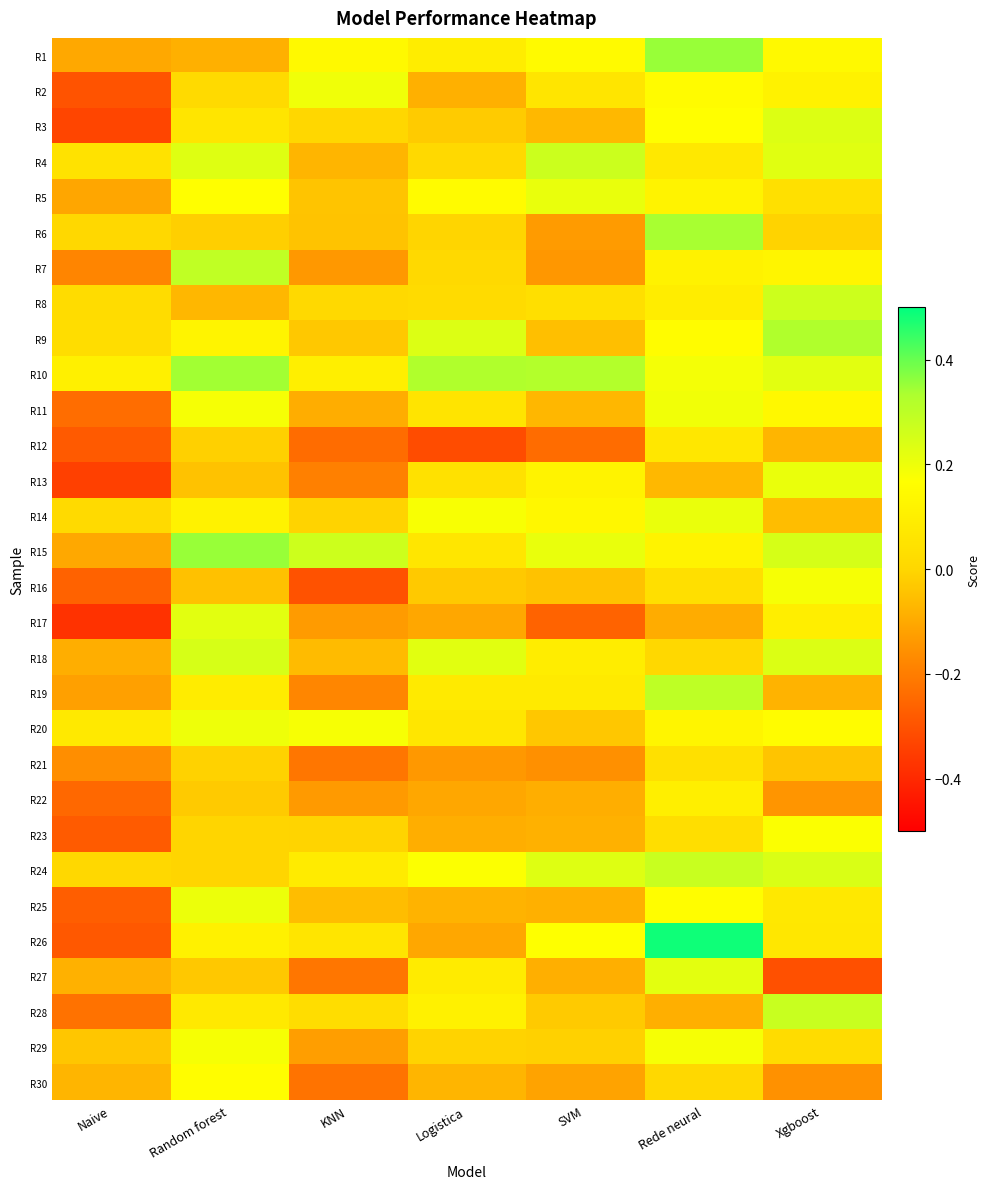

Reading left to right, transcribe all the data shown in this chart.

R1: Naive=-0.1	Random forest=-0.1	KNN=0.1	Logistica=0.1	SVM=0.1	Rede neural=0.4	Xgboost=0.1
R2: Naive=-0.3	Random forest=0.0	KNN=0.2	Logistica=-0.1	SVM=0.1	Rede neural=0.2	Xgboost=0.1
R3: Naive=-0.3	Random forest=0.1	KNN=0.0	Logistica=-0.0	SVM=-0.1	Rede neural=0.2	Xgboost=0.2
R4: Naive=0.0	Random forest=0.2	KNN=-0.1	Logistica=0.0	SVM=0.3	Rede neural=0.1	Xgboost=0.2
R5: Naive=-0.1	Random forest=0.2	KNN=-0.0	Logistica=0.2	SVM=0.2	Rede neural=0.1	Xgboost=0.0
R6: Naive=0.0	Random forest=-0.0	KNN=-0.0	Logistica=-0.0	SVM=-0.1	Rede neural=0.3	Xgboost=-0.0
R7: Naive=-0.2	Random forest=0.3	KNN=-0.1	Logistica=0.0	SVM=-0.1	Rede neural=0.1	Xgboost=0.1
R8: Naive=0.0	Random forest=-0.1	KNN=0.0	Logistica=0.0	SVM=0.0	Rede neural=0.1	Xgboost=0.3
R9: Naive=0.0	Random forest=0.1	KNN=-0.0	Logistica=0.2	SVM=-0.1	Rede neural=0.2	Xgboost=0.3
R10: Naive=0.1	Random forest=0.3	KNN=0.1	Logistica=0.3	SVM=0.3	Rede neural=0.2	Xgboost=0.2
R11: Naive=-0.2	Random forest=0.2	KNN=-0.1	Logistica=0.1	SVM=-0.1	Rede neural=0.2	Xgboost=0.1
R12: Naive=-0.3	Random forest=-0.0	KNN=-0.2	Logistica=-0.3	SVM=-0.2	Rede neural=0.1	Xgboost=-0.1
R13: Naive=-0.3	Random forest=-0.0	KNN=-0.2	Logistica=0.0	SVM=0.1	Rede neural=-0.1	Xgboost=0.2
R14: Naive=0.0	Random forest=0.1	KNN=-0.0	Logistica=0.2	SVM=0.1	Rede neural=0.2	Xgboost=-0.1
R15: Naive=-0.1	Random forest=0.4	KNN=0.3	Logistica=0.1	SVM=0.2	Rede neural=0.1	Xgboost=0.3
R16: Naive=-0.3	Random forest=-0.0	KNN=-0.3	Logistica=-0.0	SVM=-0.0	Rede neural=0.0	Xgboost=0.2
R17: Naive=-0.4	Random forest=0.2	KNN=-0.1	Logistica=-0.1	SVM=-0.3	Rede neural=-0.1	Xgboost=0.1
R18: Naive=-0.1	Random forest=0.2	KNN=-0.1	Logistica=0.2	SVM=0.1	Rede neural=0.0	Xgboost=0.2
R19: Naive=-0.1	Random forest=0.1	KNN=-0.2	Logistica=0.1	SVM=0.1	Rede neural=0.3	Xgboost=-0.1
R20: Naive=0.1	Random forest=0.2	KNN=0.2	Logistica=0.1	SVM=-0.0	Rede neural=0.1	Xgboost=0.2
R21: Naive=-0.2	Random forest=-0.0	KNN=-0.2	Logistica=-0.1	SVM=-0.2	Rede neural=0.0	Xgboost=-0.0
R22: Naive=-0.2	Random forest=-0.0	KNN=-0.1	Logistica=-0.1	SVM=-0.1	Rede neural=0.1	Xgboost=-0.1
R23: Naive=-0.3	Random forest=-0.0	KNN=-0.0	Logistica=-0.1	SVM=-0.1	Rede neural=0.0	Xgboost=0.2
R24: Naive=0.0	Random forest=-0.0	KNN=0.1	Logistica=0.2	SVM=0.2	Rede neural=0.3	Xgboost=0.2
R25: Naive=-0.3	Random forest=0.2	KNN=-0.1	Logistica=-0.1	SVM=-0.1	Rede neural=0.2	Xgboost=0.1
R26: Naive=-0.3	Random forest=0.1	KNN=0.1	Logistica=-0.1	SVM=0.2	Rede neural=0.5	Xgboost=0.1
R27: Naive=-0.1	Random forest=-0.0	KNN=-0.2	Logistica=0.1	SVM=-0.1	Rede neural=0.2	Xgboost=-0.3
R28: Naive=-0.2	Random forest=0.1	KNN=0.0	Logistica=0.1	SVM=-0.0	Rede neural=-0.1	Xgboost=0.3
R29: Naive=-0.0	Random forest=0.2	KNN=-0.1	Logistica=-0.0	SVM=-0.0	Rede neural=0.2	Xgboost=0.0
R30: Naive=-0.1	Random forest=0.2	KNN=-0.2	Logistica=-0.1	SVM=-0.1	Rede neural=0.0	Xgboost=-0.2